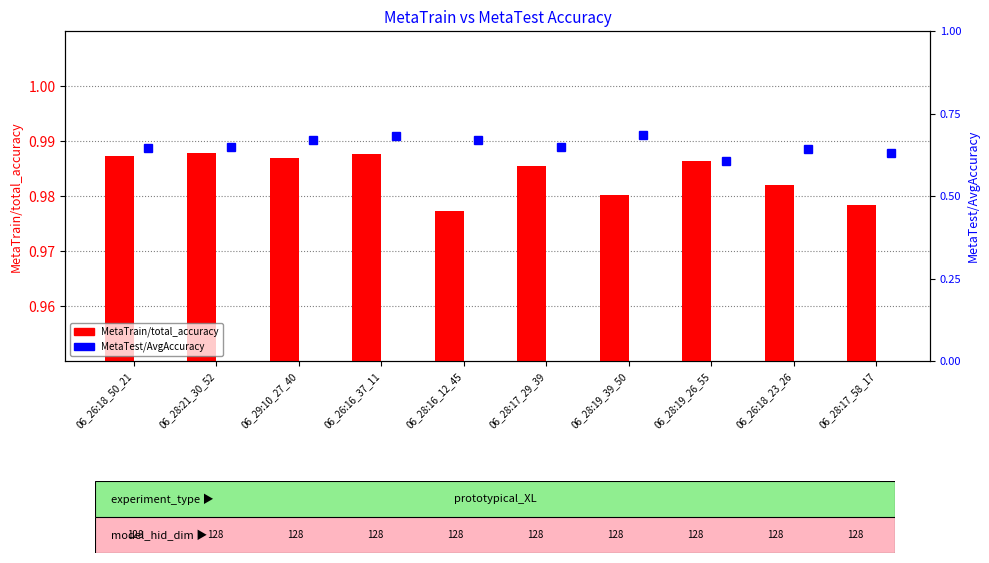

What is the difference between the second highest and second lowest values in the MetaTest/AvgAccuracy series?

0.1